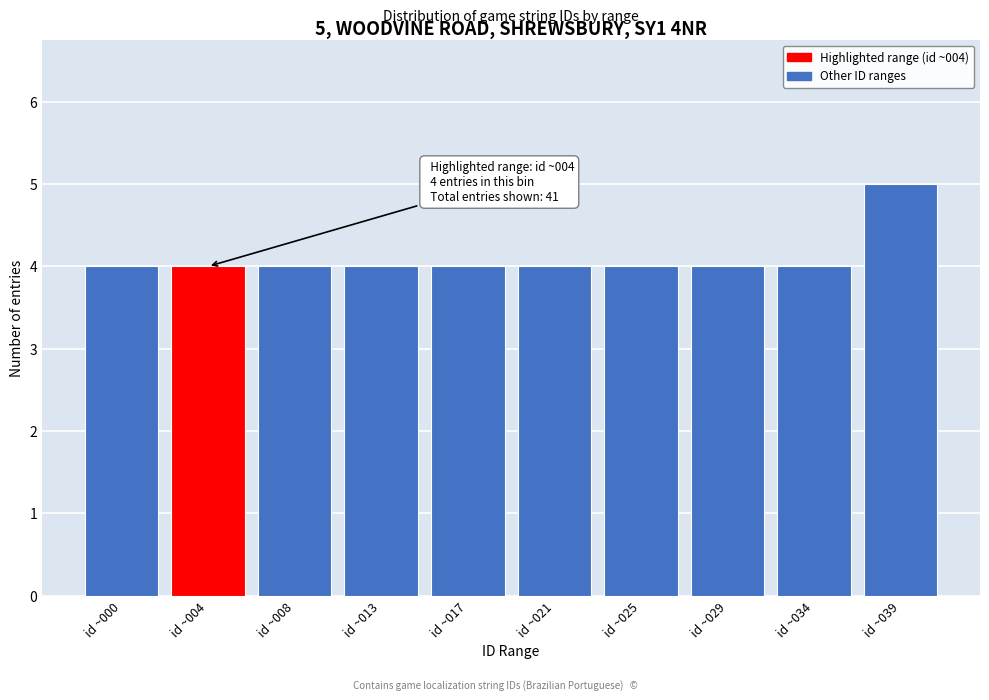

Reading right to left, list all the values displayed in this chart.

5	4	4	4	4	4	4	4	4	4